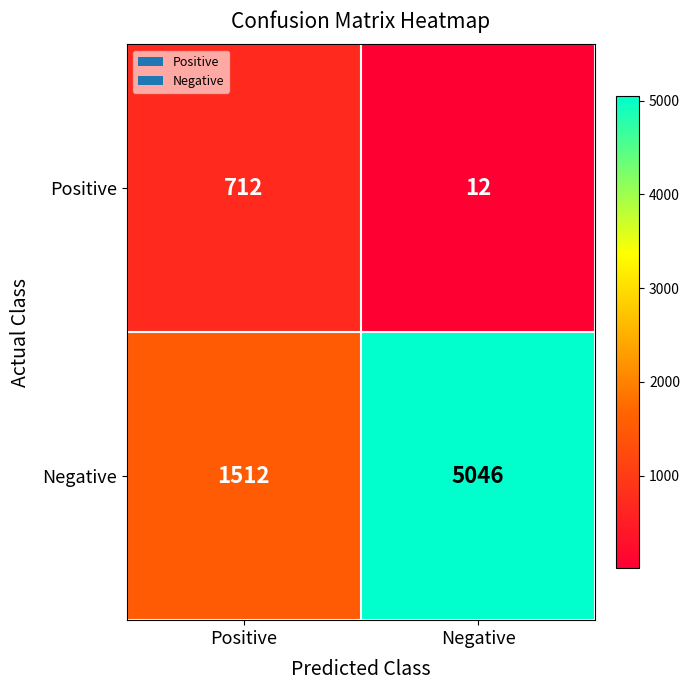

What is the sum of the Positive values at Positive and Negative?

724